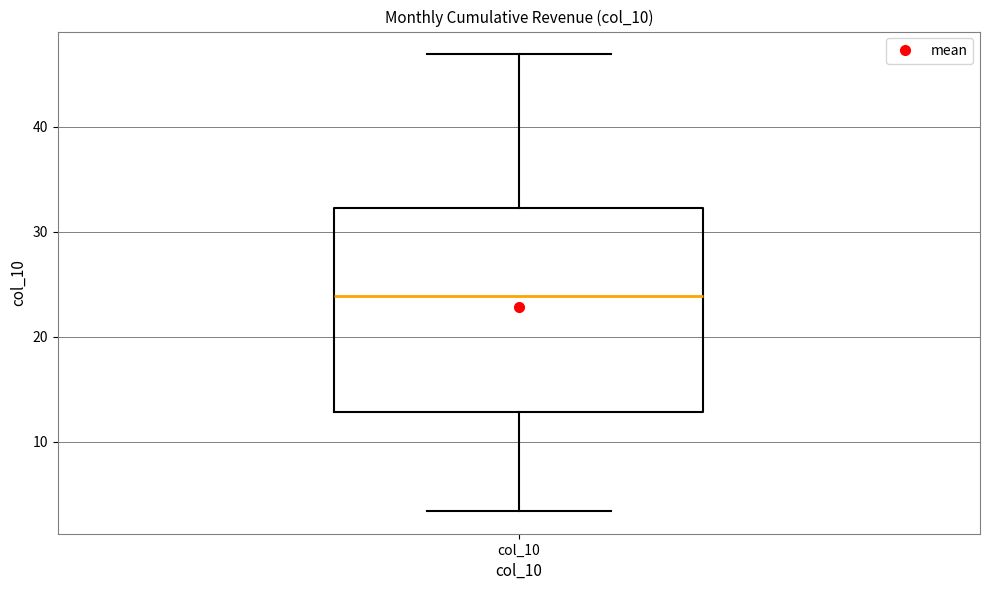

Transcribe this box plot: give where the median line is, the range the box spans, and where the two whiskers end, as read against the y-axis. The values are not printed on the chart, so give them approximately, as read against the axis.

median 24, box 13 to 32, whiskers 3 to 47